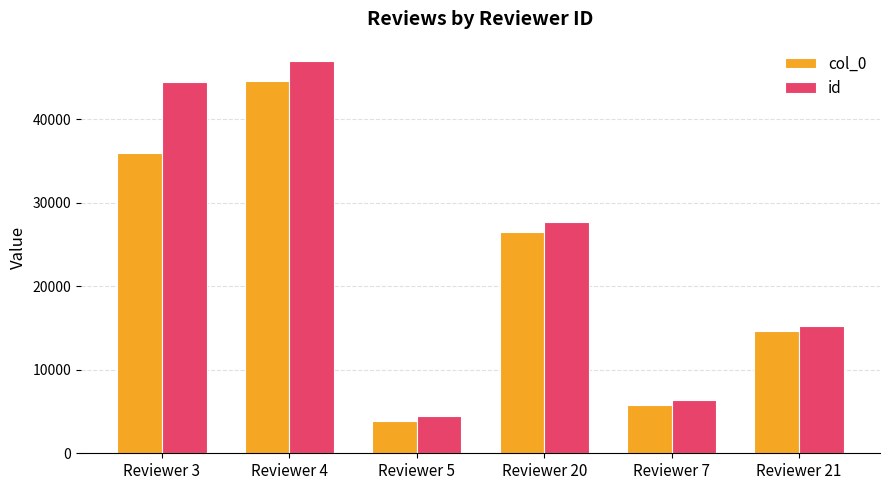

At which category does the chart reach its peak across all series?

Reviewer 4